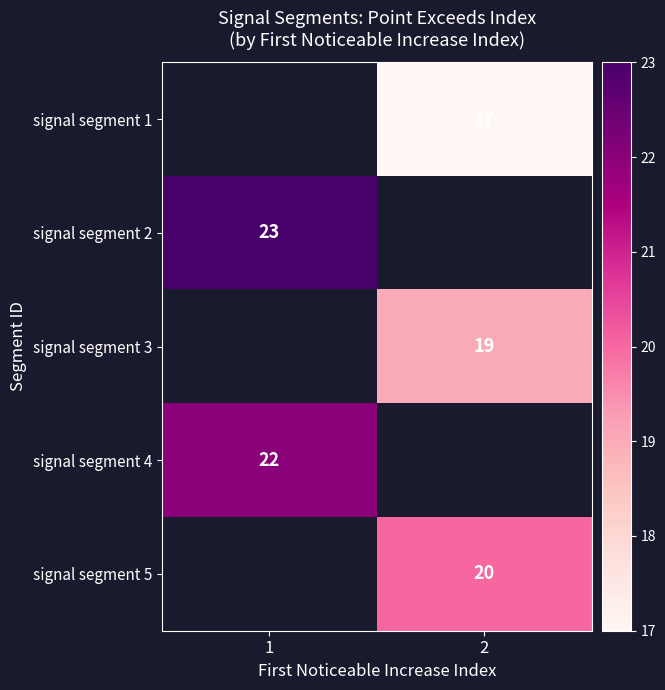

What is the difference between the highest and lowest values at 2?

3.0